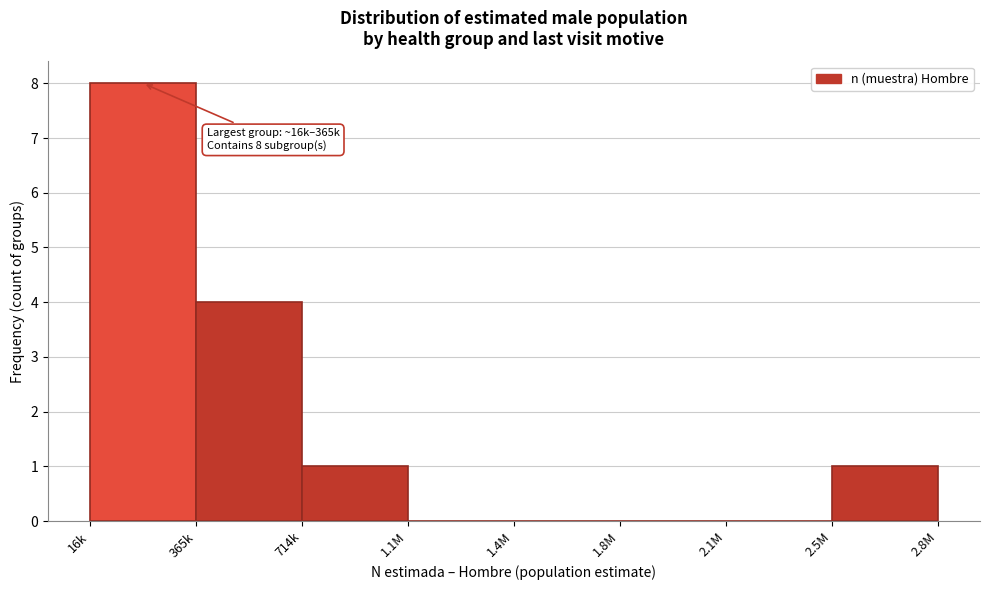

Reading left to right, transcribe all the data shown in this chart.

16k=8	365k=4	714k=1	1.1M=0	1.4M=0	1.8M=0	2.1M=0	2.5M=1